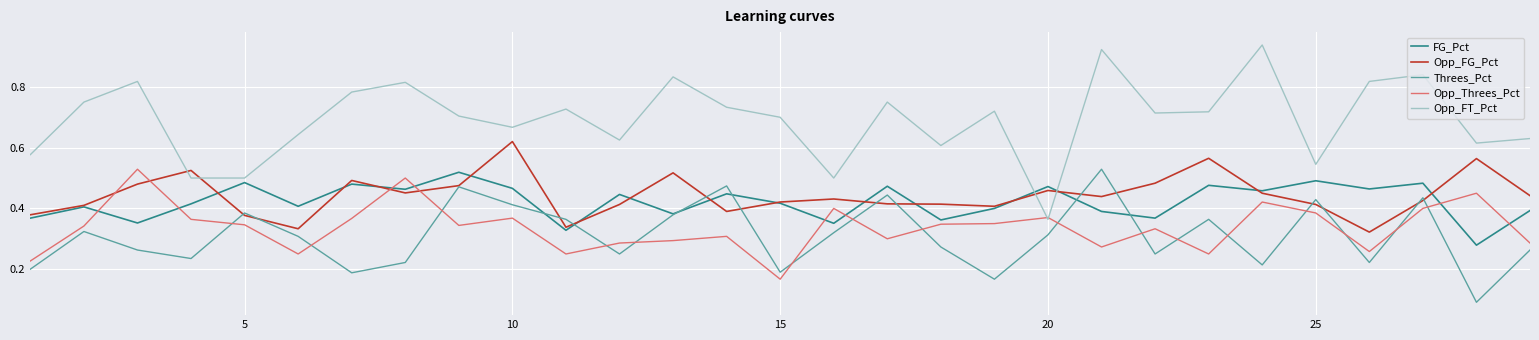

At how many categories does at least one series exceed 0?

29